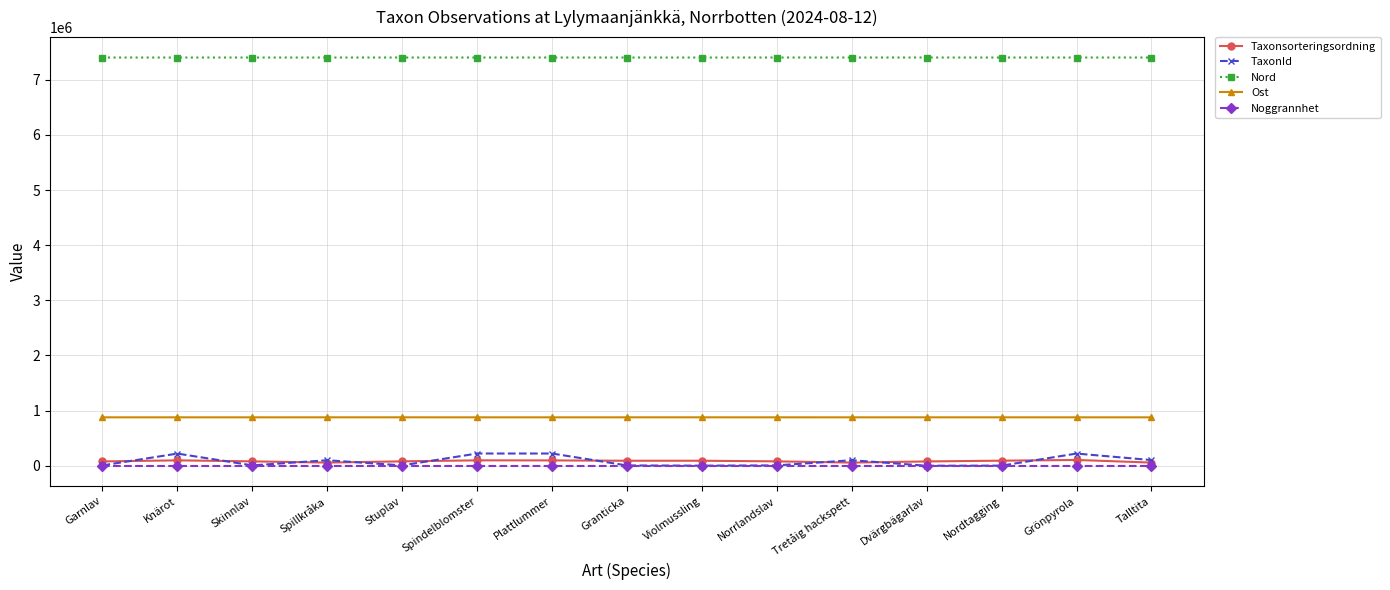

At how many categories does at least one series exceed 7081654?

15